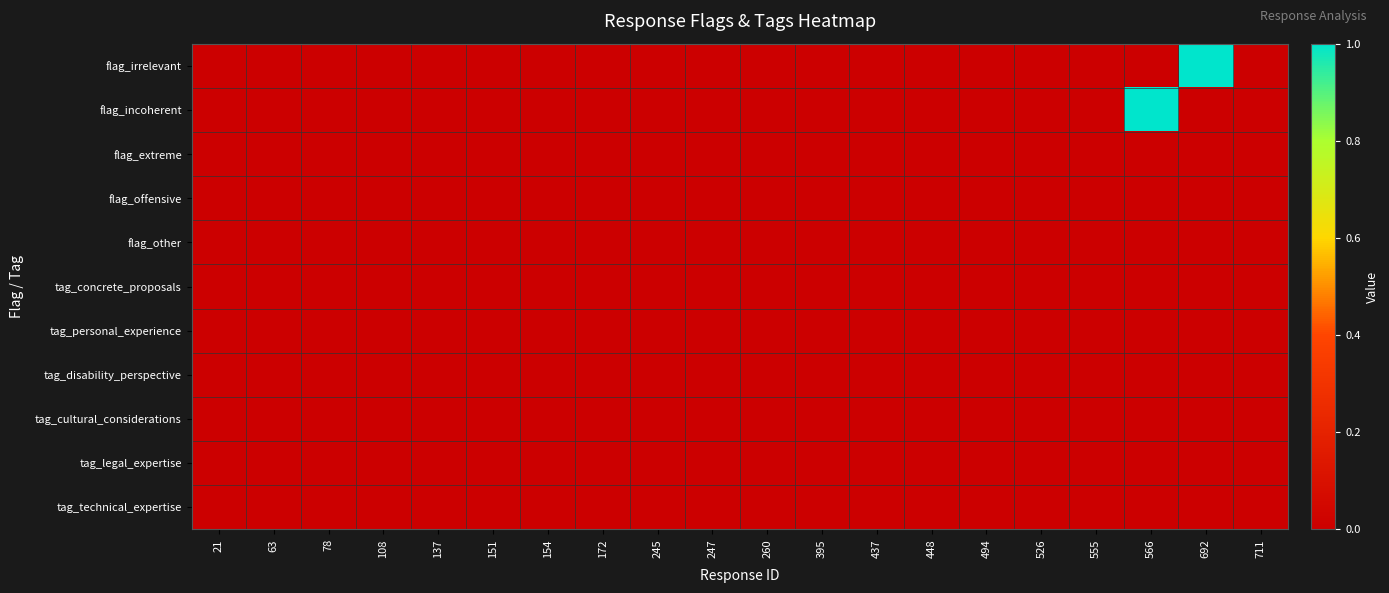

Rank the series by their maximum value, from lowest to highest.

flag_extreme, flag_offensive, flag_other, tag_concrete_proposals, tag_personal_experience, tag_disability_perspective, tag_cultural_considerations, tag_legal_expertise, tag_technical_expertise, flag_irrelevant, flag_incoherent